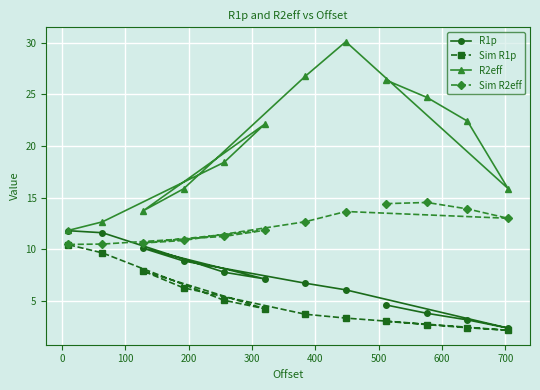

What is the greatest value displayed?

30.1